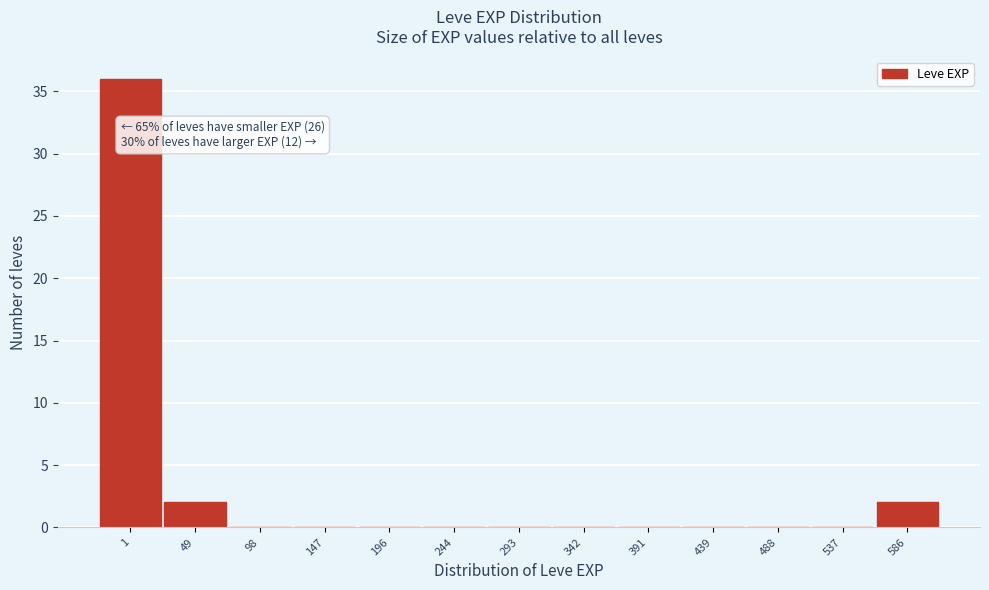

Reading left to right, extract all data points from this chart.

1=36	49=2	98=0	147=0	196=0	244=0	293=0	342=0	391=0	439=0	488=0	537=0	586=2